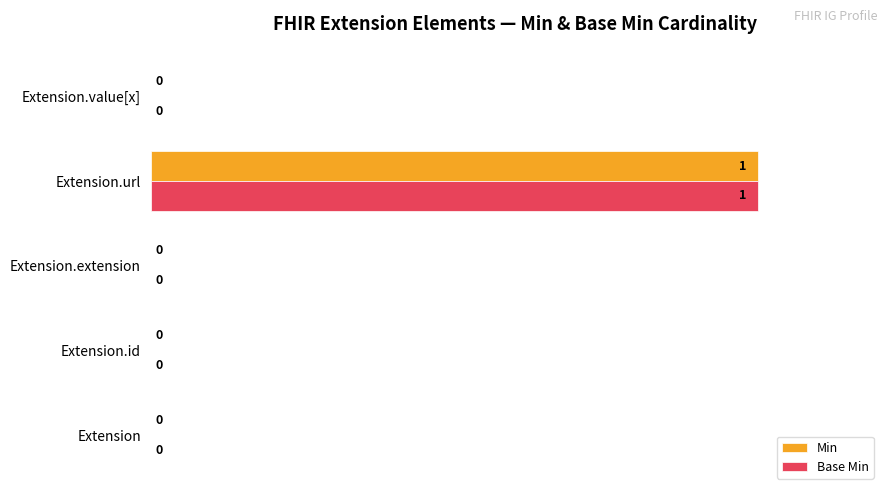

What is the sum of the Min values at Extension.extension and Extension.url?

100